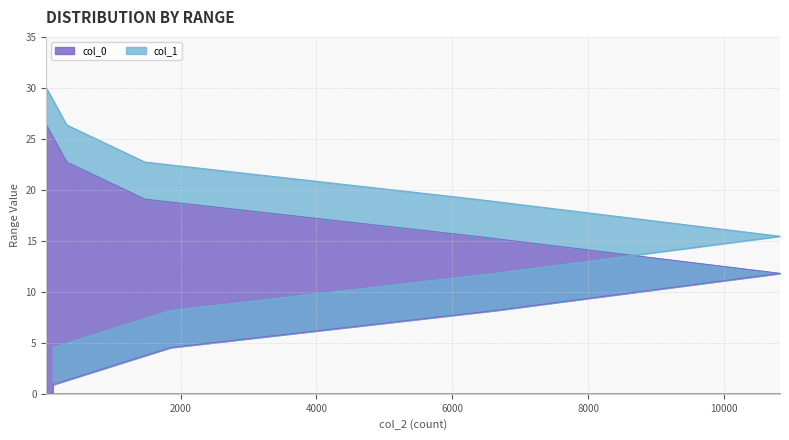

Which series has the largest total across all categories?

col_1